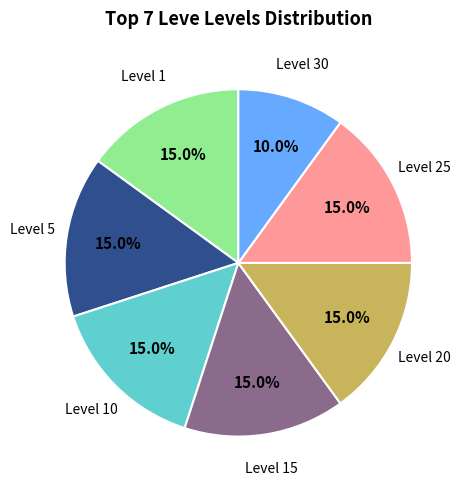

Does any single category account for the majority?

No